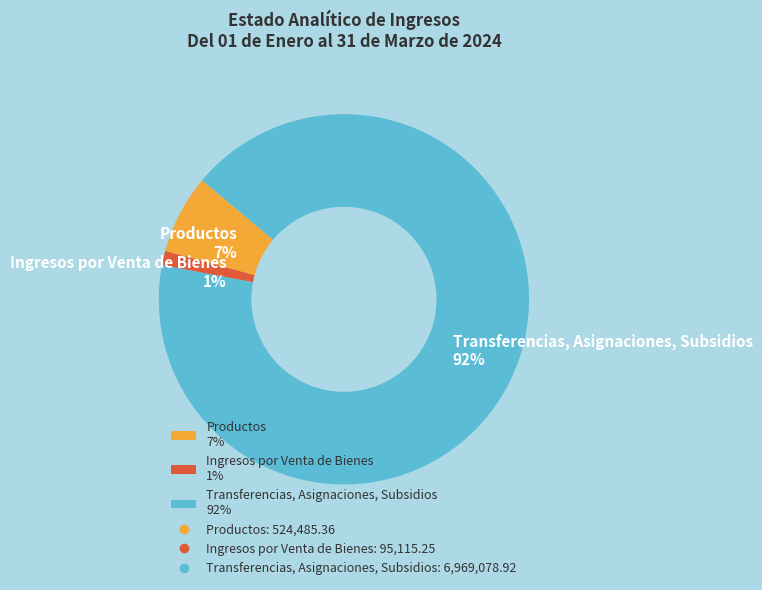

What is the largest slice in the pie chart?

Transferencias, Asignaciones, Subsidios